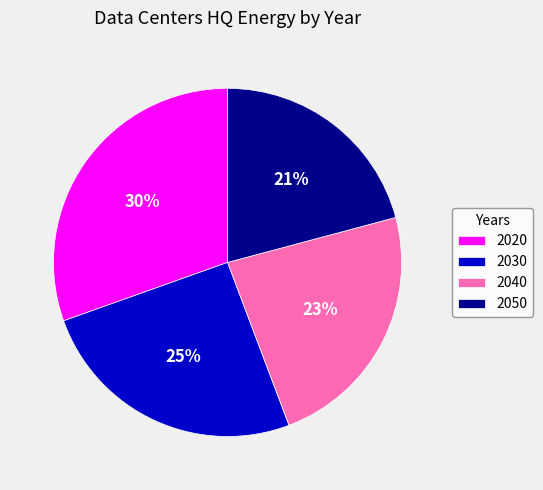

Do 2020 and 2040 together represent more than half of the pie?

Yes